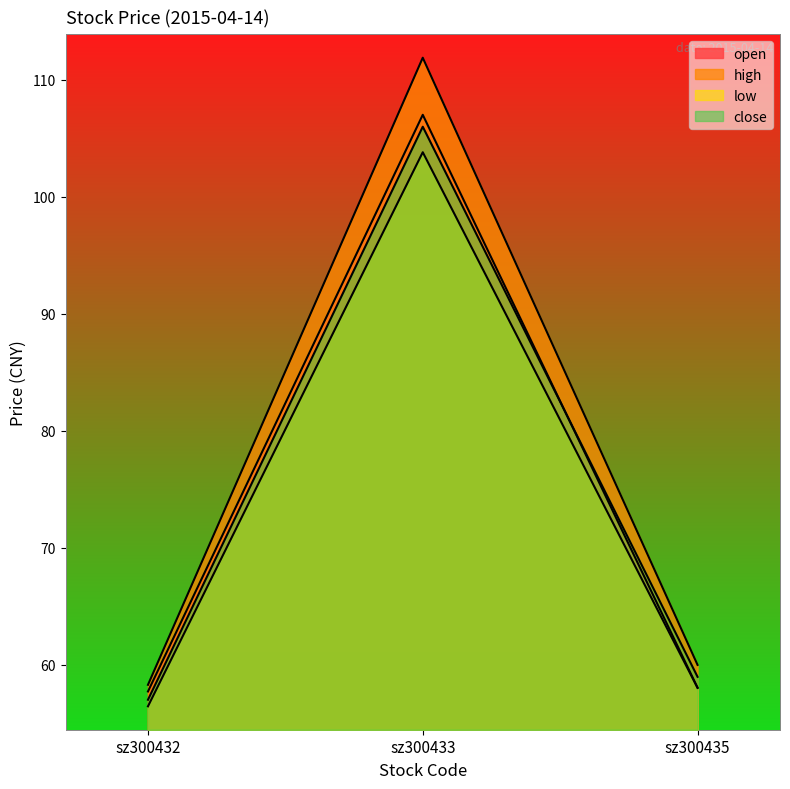

Reading left to right, transcribe all the data shown in this chart.

open: 57.7	107.0	58.0
high: 58.3	111.9	60.0
low: 56.4	103.8	58.0
close: 57.0	106.0	59.0